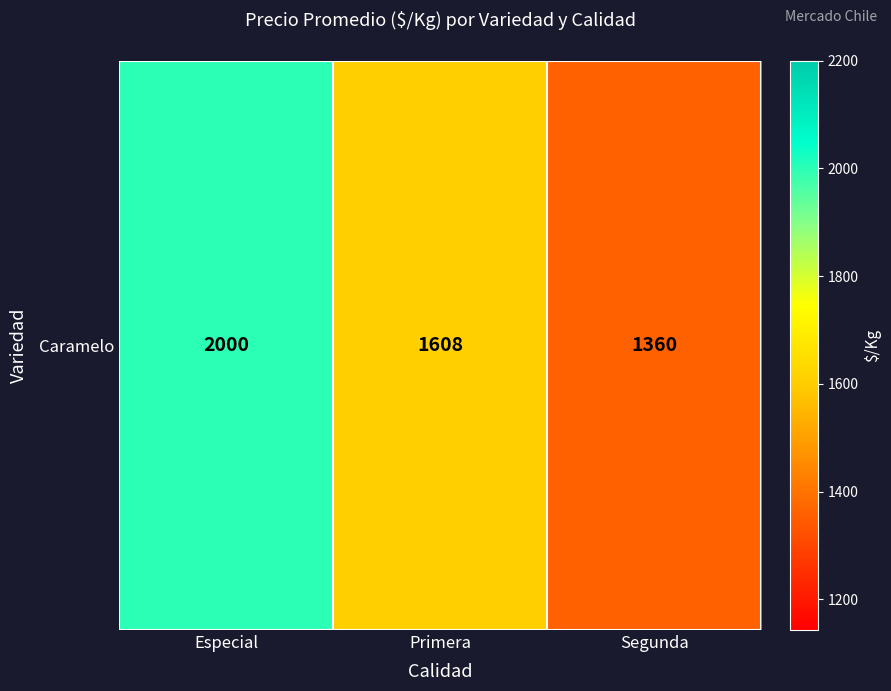

At which label is the value closest to 1680?

Primera